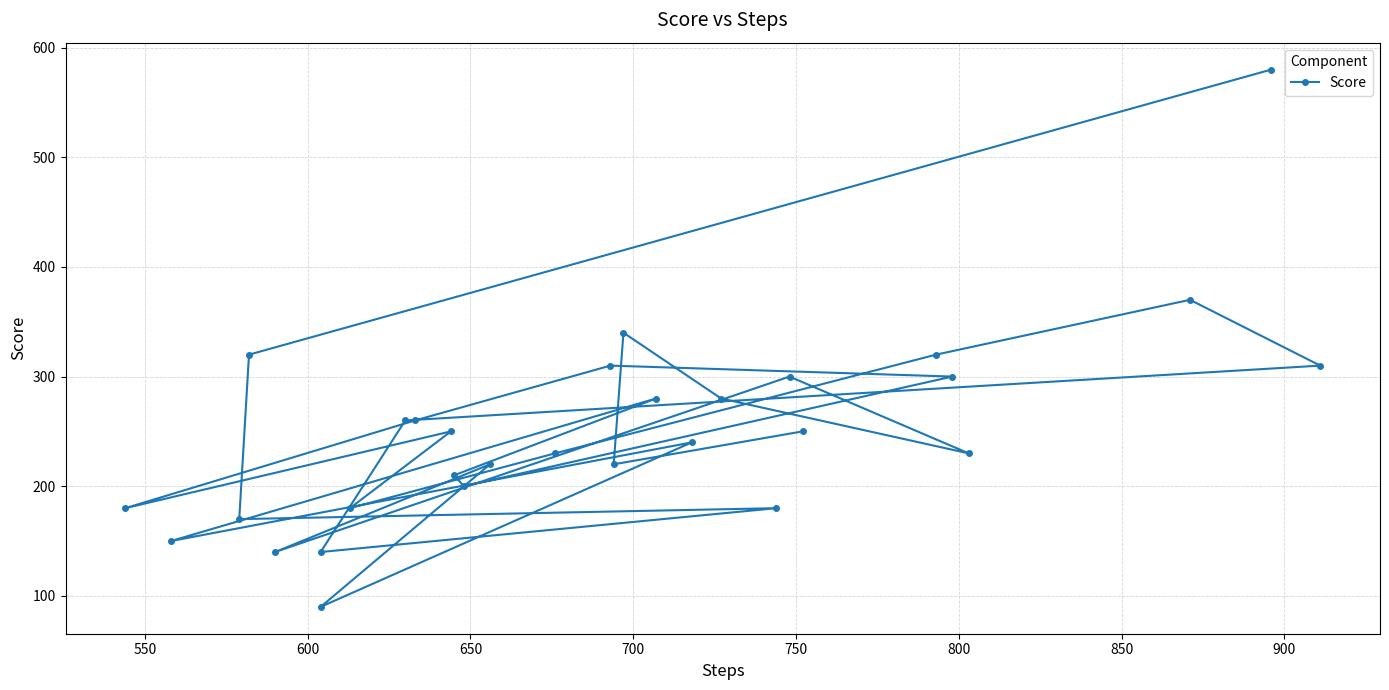

Is it true that the value at 10 is 208?

False